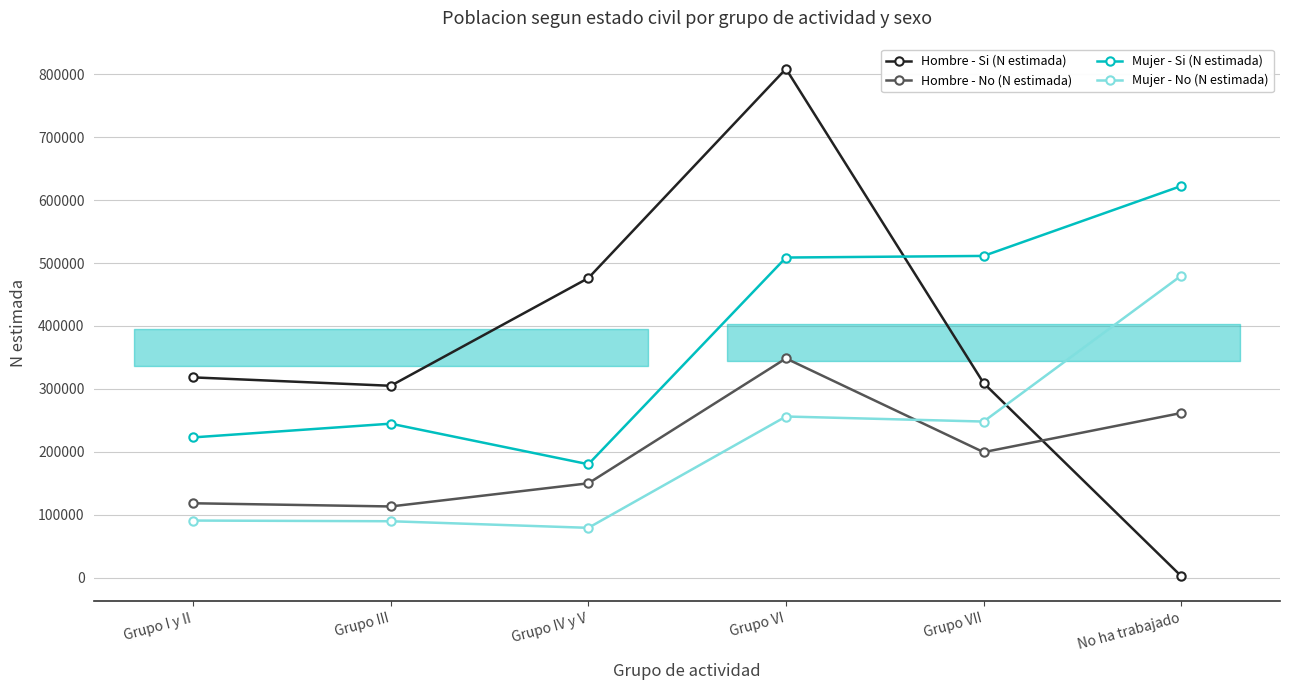

Which series ends up on top after the final intersection of Hombre - Si (N estimada) and Mujer - Si (N estimada)?

Mujer - Si (N estimada)